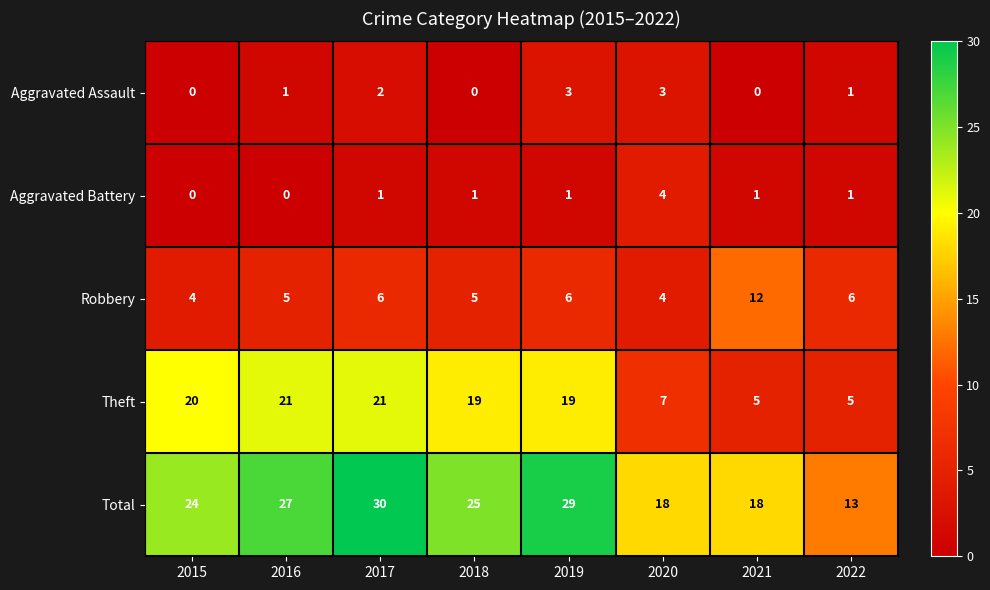

Count the Robbery values in the range 5 to 6.

5